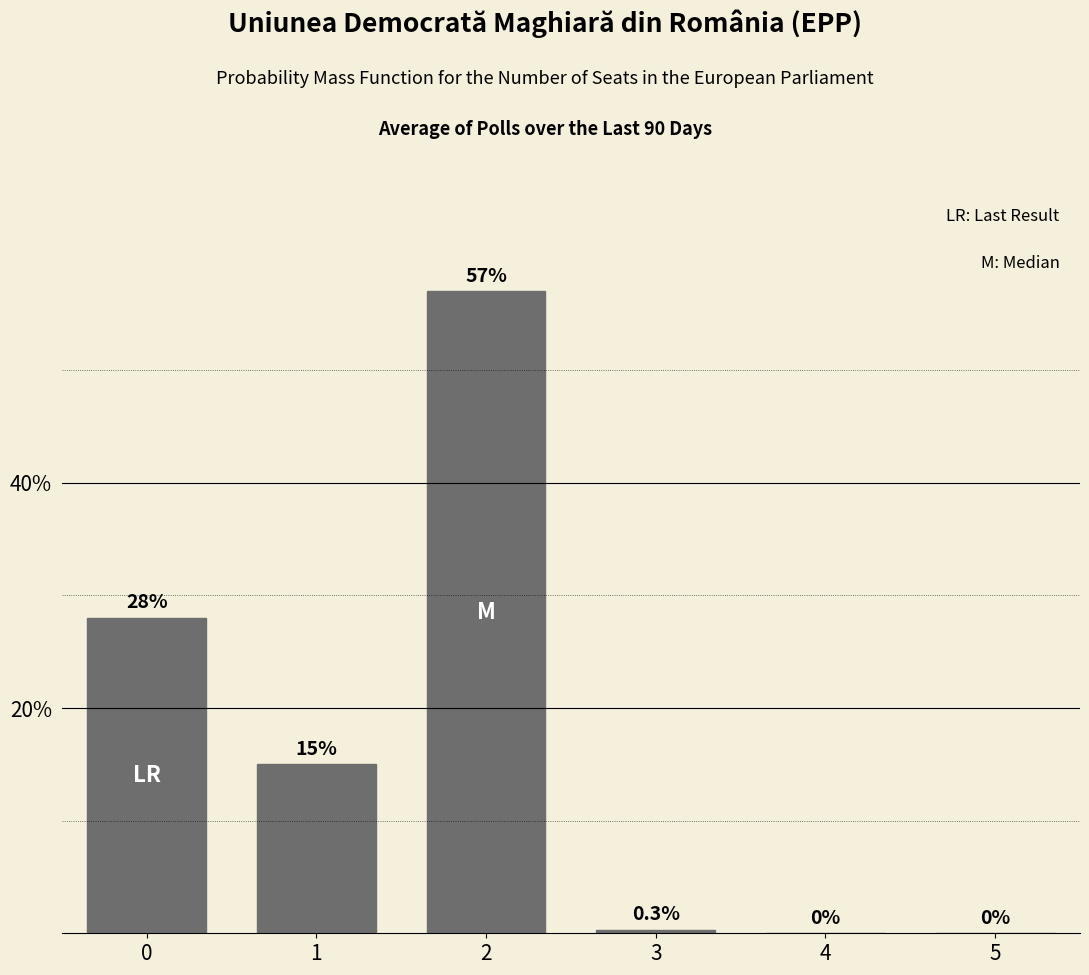

Reading right to left, transcribe all the data shown in this chart.

5=0.0	4=0.0	3=0.3	2=57.0	1=15.0	0=28.0